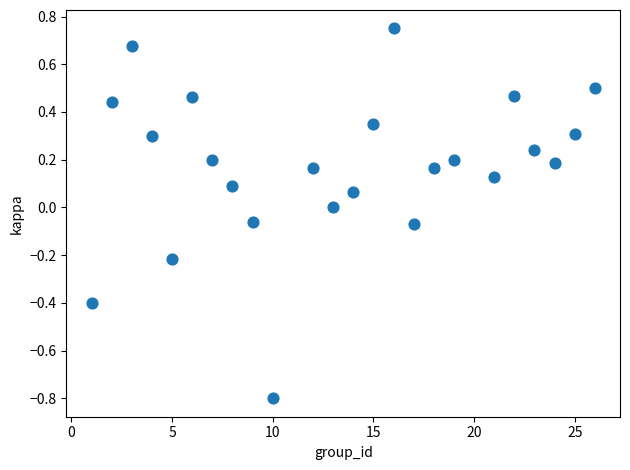

What is the range of X values (max minus min)?

25.0